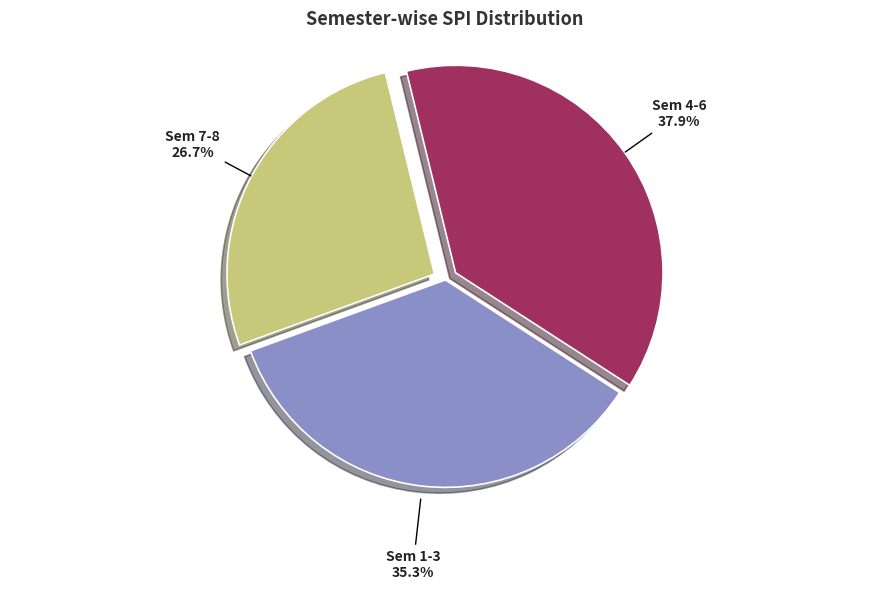

Is there any slice that represents more than half of the pie?

No